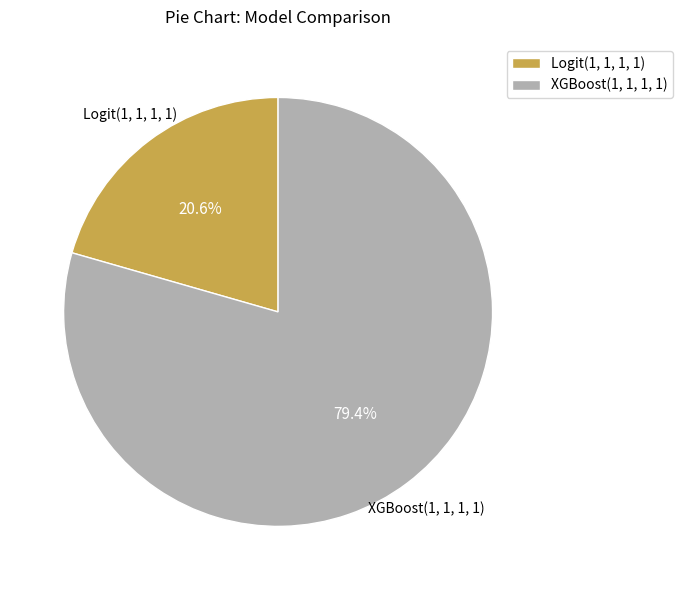

The XGBoost(1, 1, 1, 1) slice represents 79% of the pie. True or false?

True